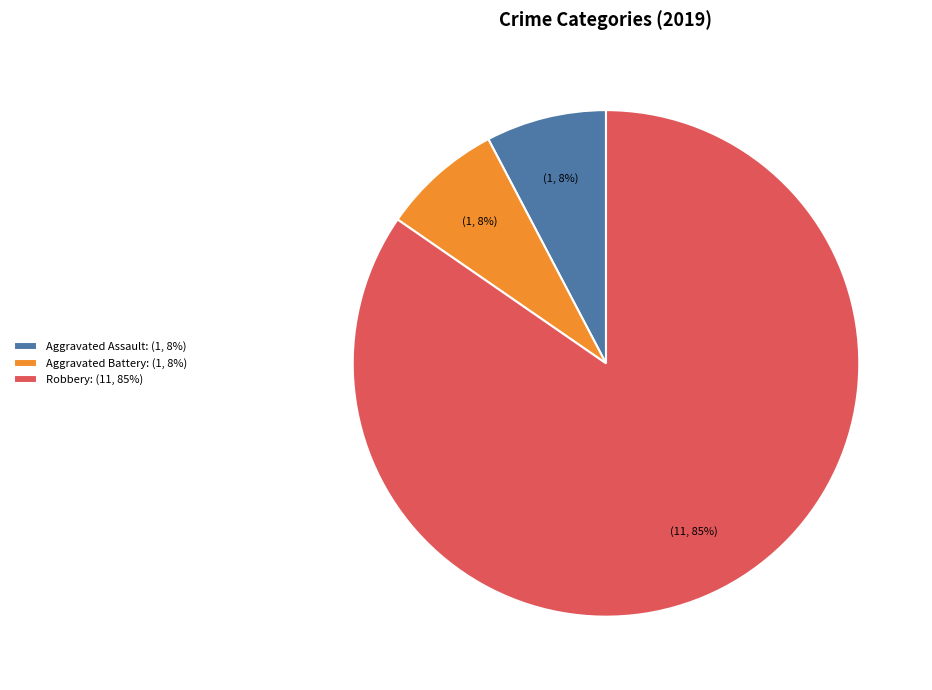

To the nearest percent, what percentage of the pie is Aggravated Assault?

8%